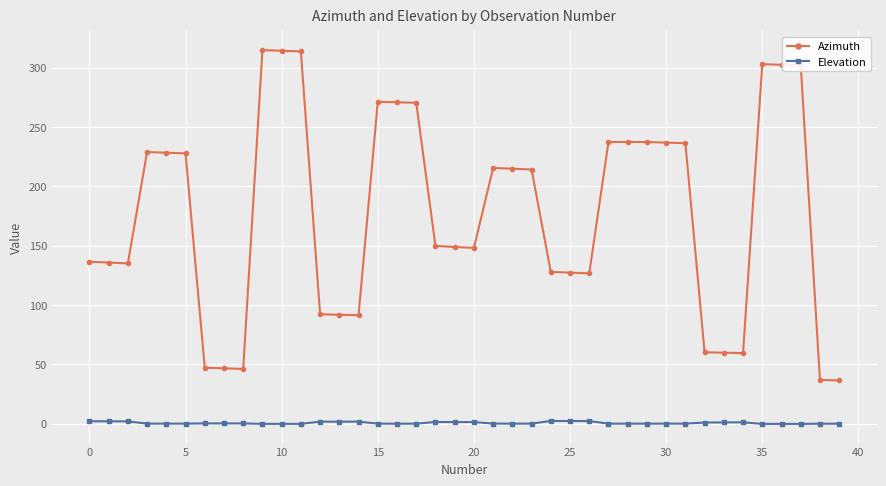

Which series has the largest range (max minus min)?

Azimuth